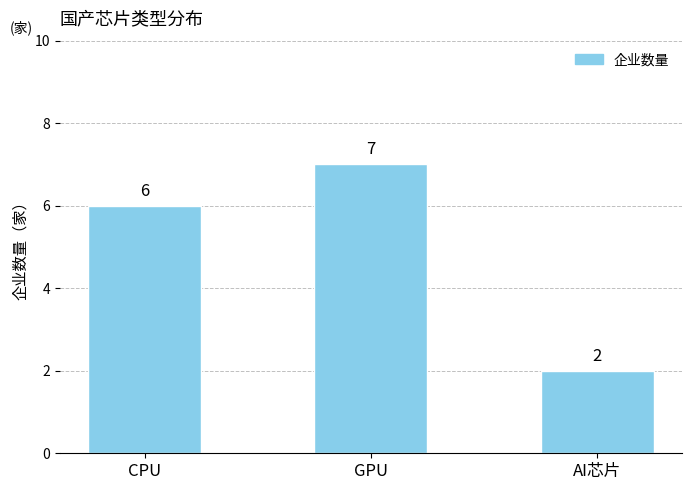

Between CPU and GPU, which is larger?

GPU